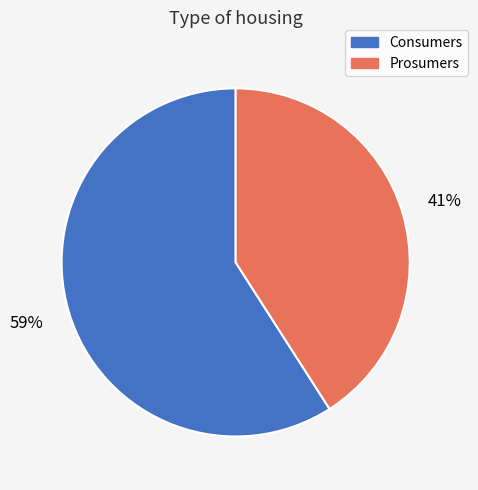

To the nearest percent, what portion does Prosumers represent?

41%